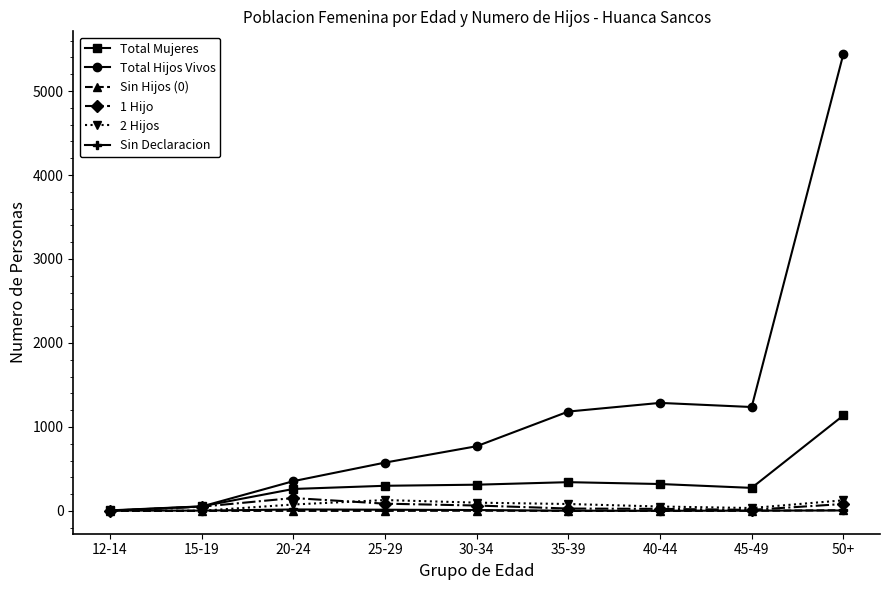

Which series has the largest range (max minus min)?

Total Hijos Vivos